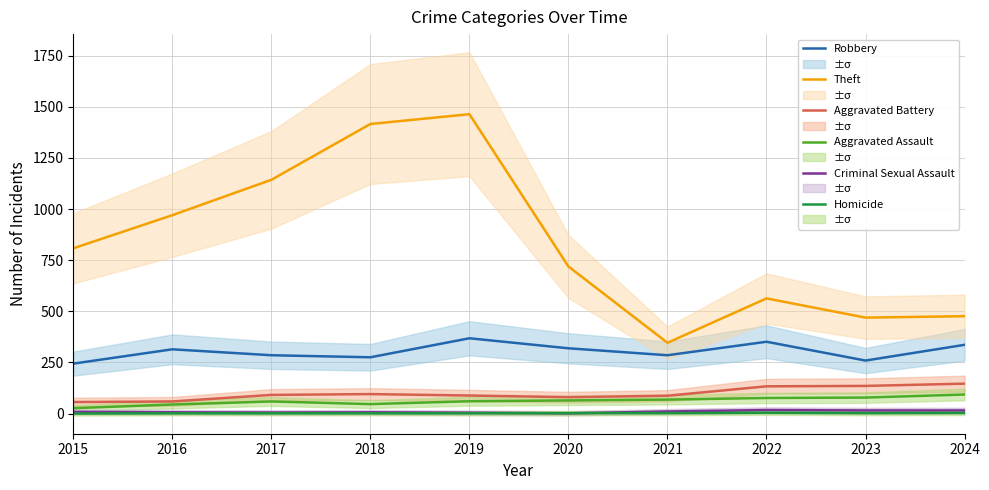

Which category has the highest value across all series?

2019